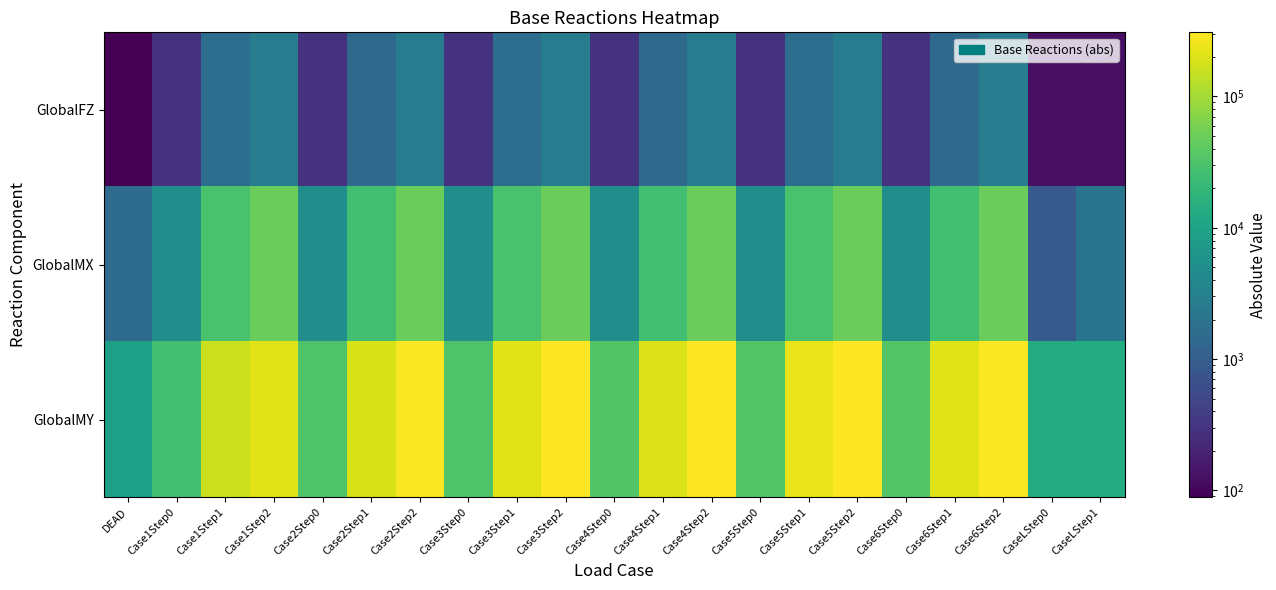

Which series changed the most between Case6Step1 and CaseLStep1?

GlobalMY